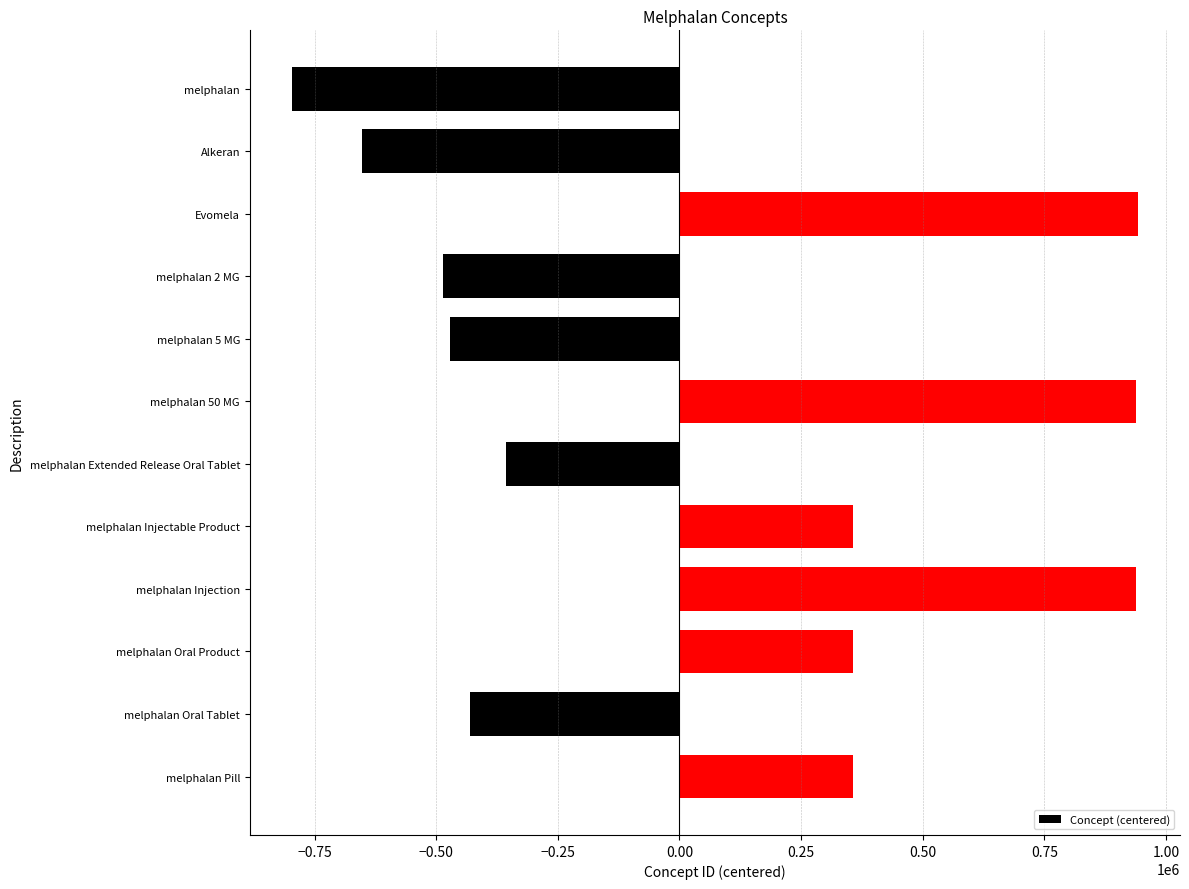

What is the average value?

58073.3